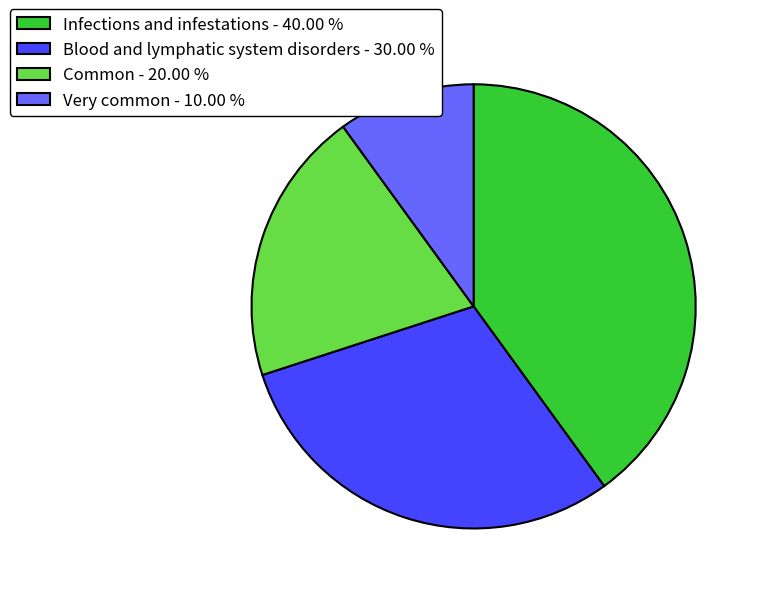

Is Infections and infestations - 40.00 % the majority of the pie?

No